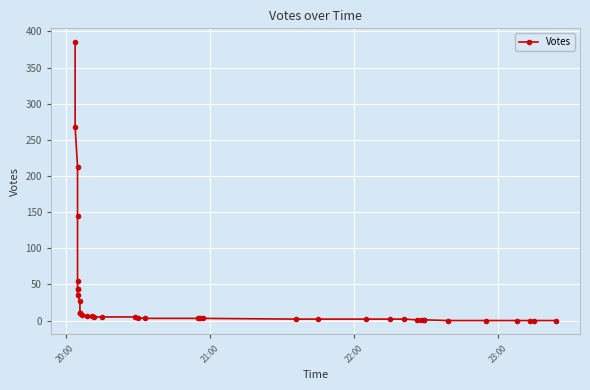

Does the chart display data point markers on the line(s)?

Yes